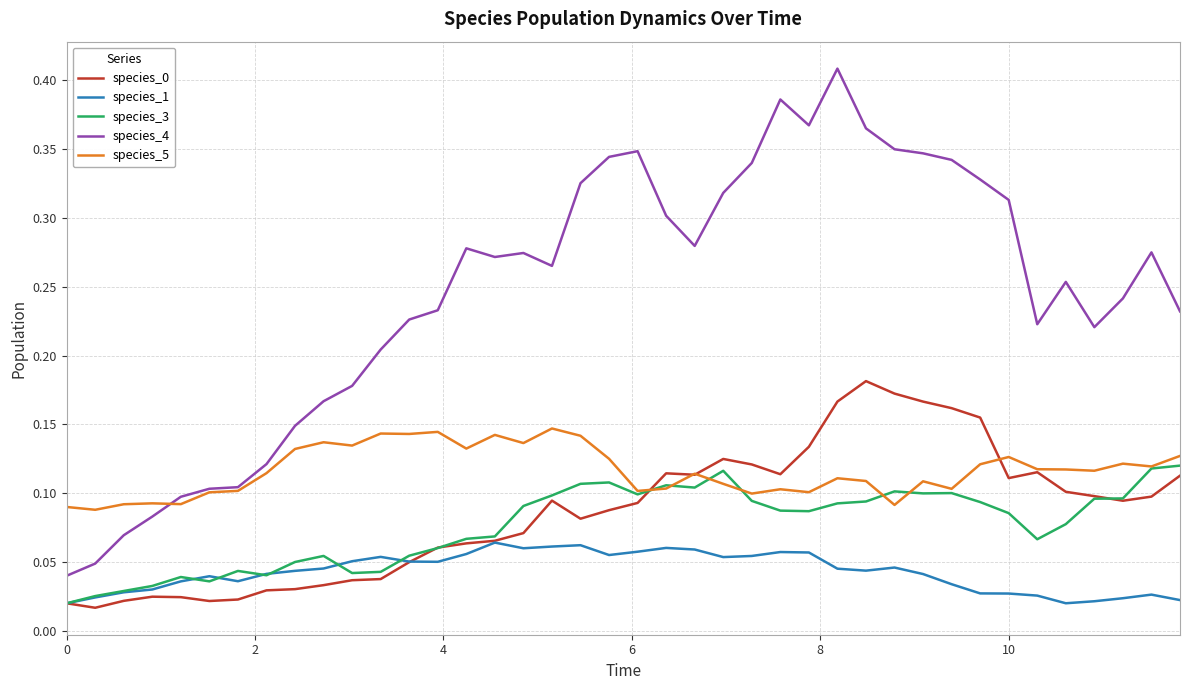

Does the chart display data point markers on the line(s)?

No